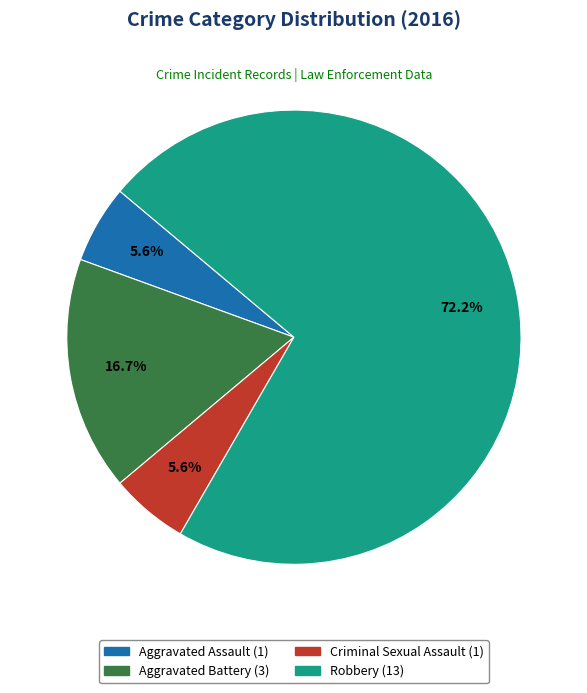

To the nearest percent, what portion does Robbery represent?

72%